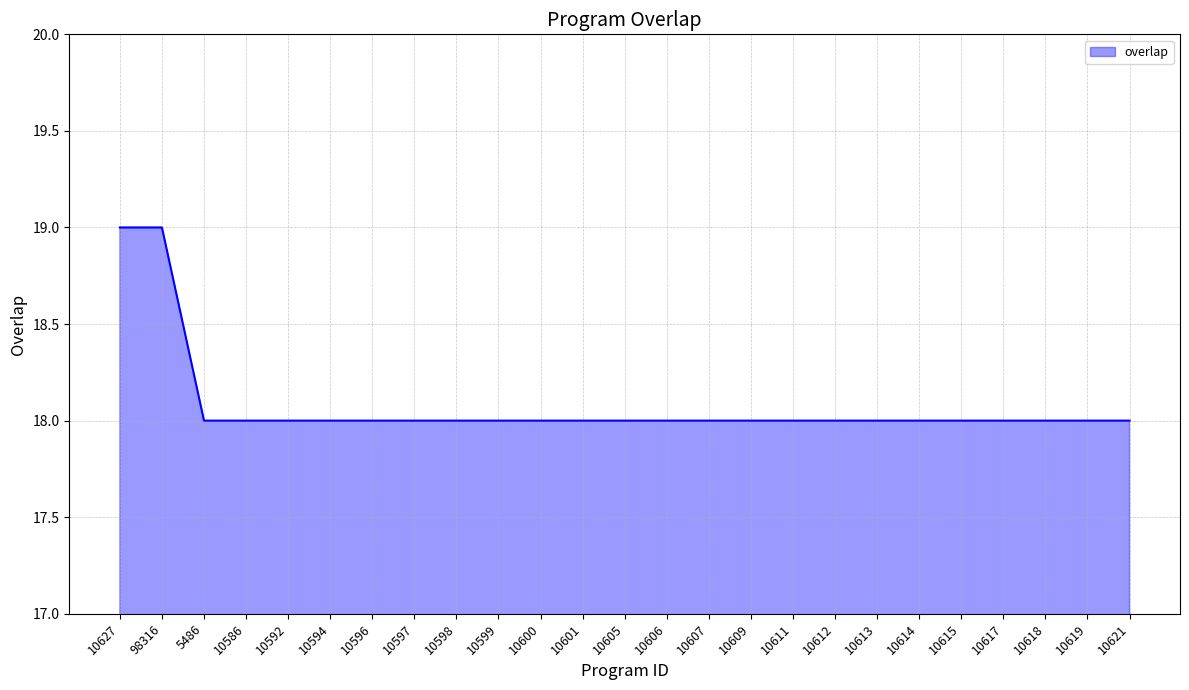

The value at 10613 is 18. True or false?

True